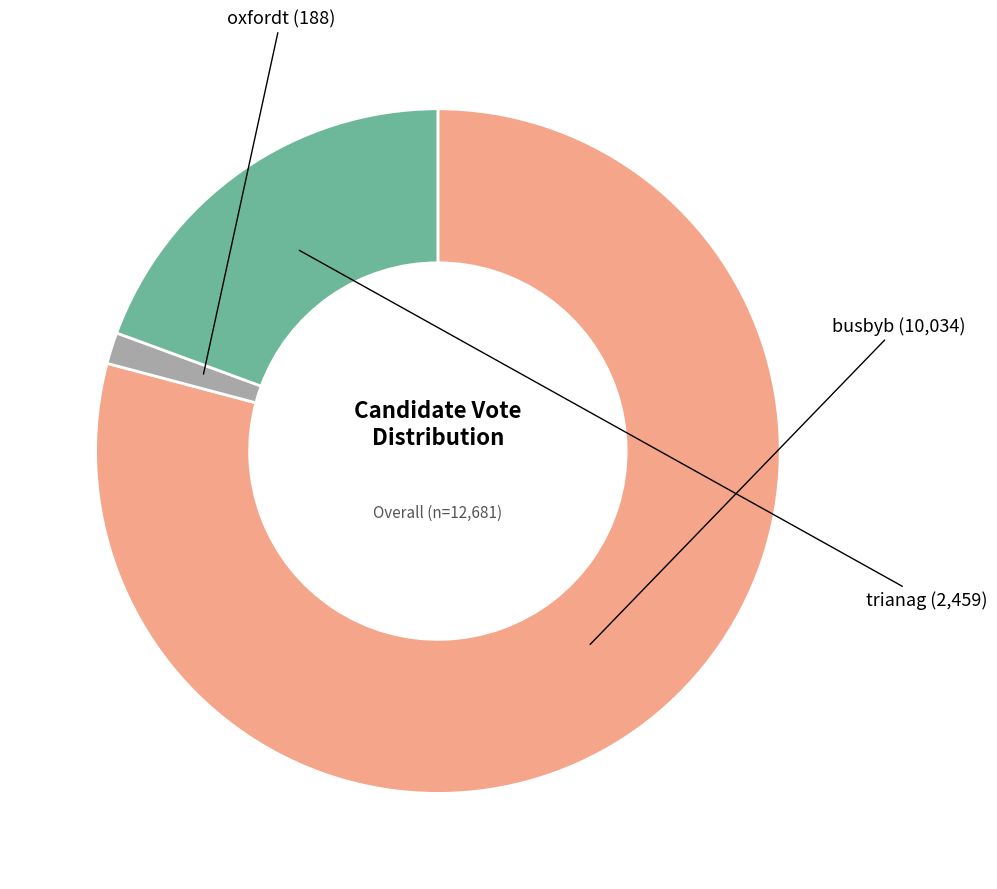

Is it true that busbyb is 79% of the pie?

True